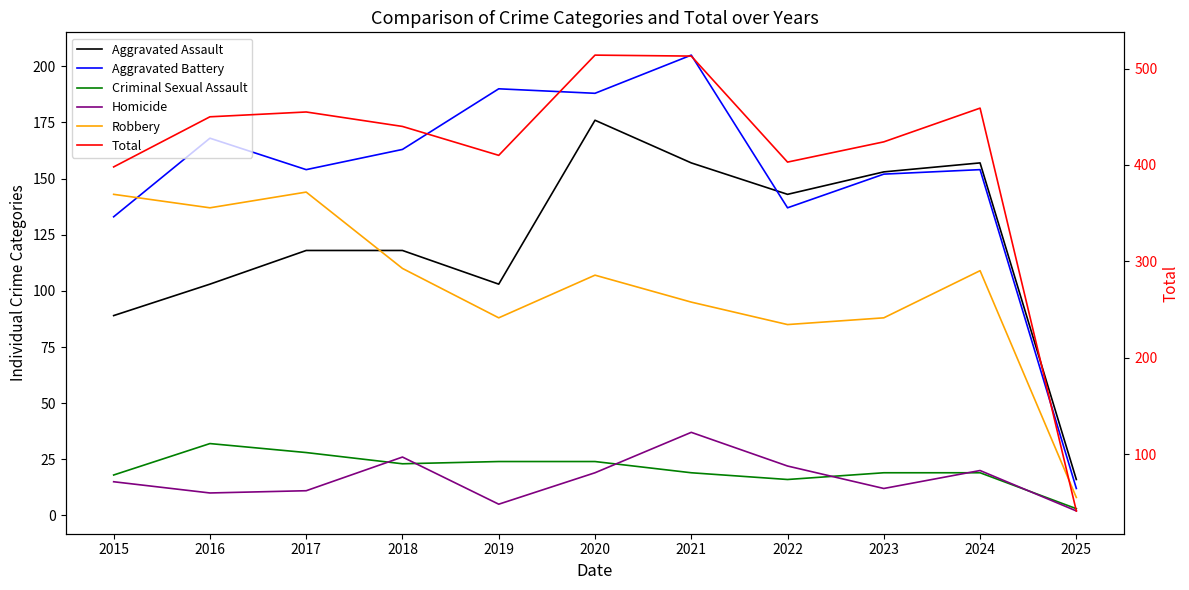

At which category does Aggravated Assault reach its first local peak?

2020